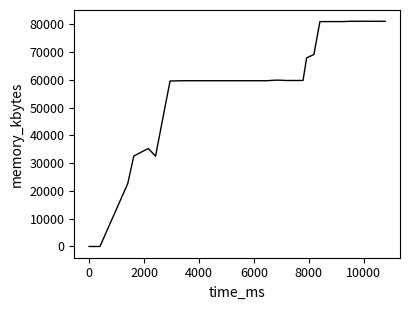

What is the greatest value displayed?

81160